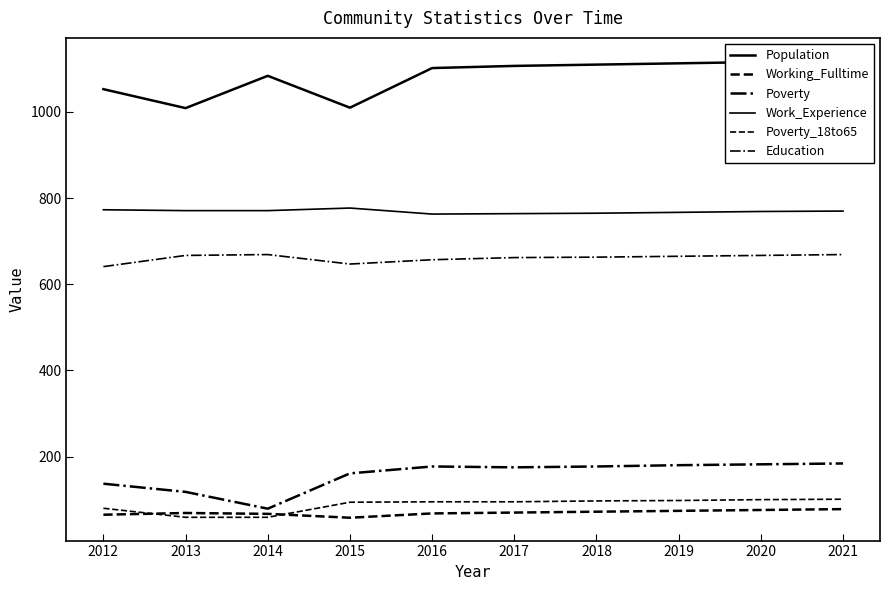

Reading right to left, list all the values displayed in this chart.

Population: 2021=1119	2020=1116	2019=1113	2018=1110	2017=1107	2016=1102	2015=1010	2014=1084	2013=1009	2012=1053
Working_Fulltime: 2021=78	2020=76	2019=74	2018=72	2017=70	2016=68	2015=58	2014=67	2013=69	2012=65
Poverty: 2021=184	2020=182	2019=180	2018=177	2017=175	2016=177	2015=161	2014=79	2013=118	2012=137
Work_Experience: 2021=770	2020=769	2019=767	2018=765	2017=764	2016=763	2015=777	2014=771	2013=771	2012=773
Poverty_18to65: 2021=101	2020=100	2019=98	2018=97	2017=95	2016=95	2015=94	2014=59	2013=59	2012=80
Education: 2021=669	2020=667	2019=665	2018=663	2017=662	2016=657	2015=647	2014=669	2013=667	2012=641